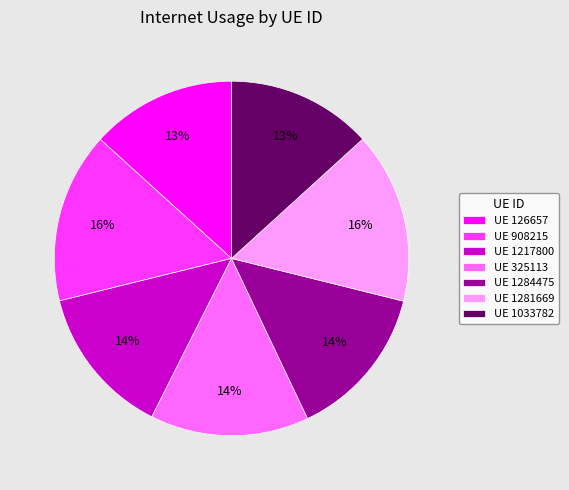

Does any single category account for the majority?

No